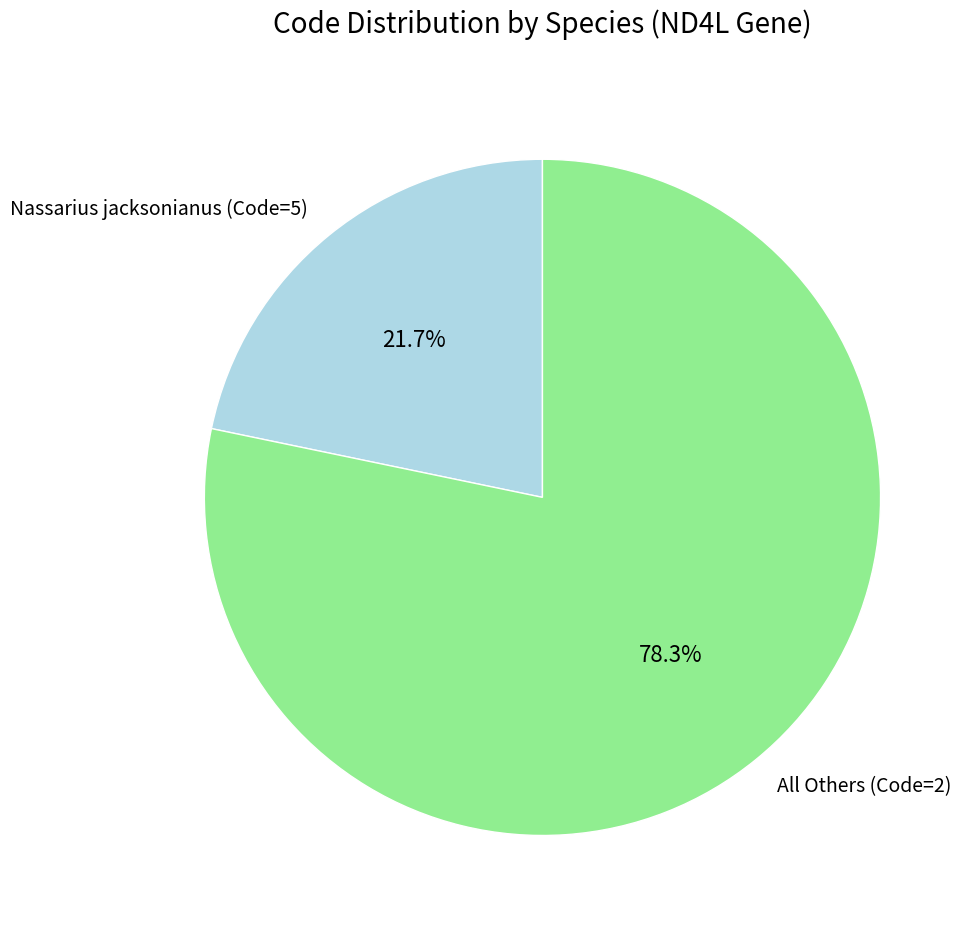

Does Nassarius jacksonianus (Code=5) represent more than half of the total?

No